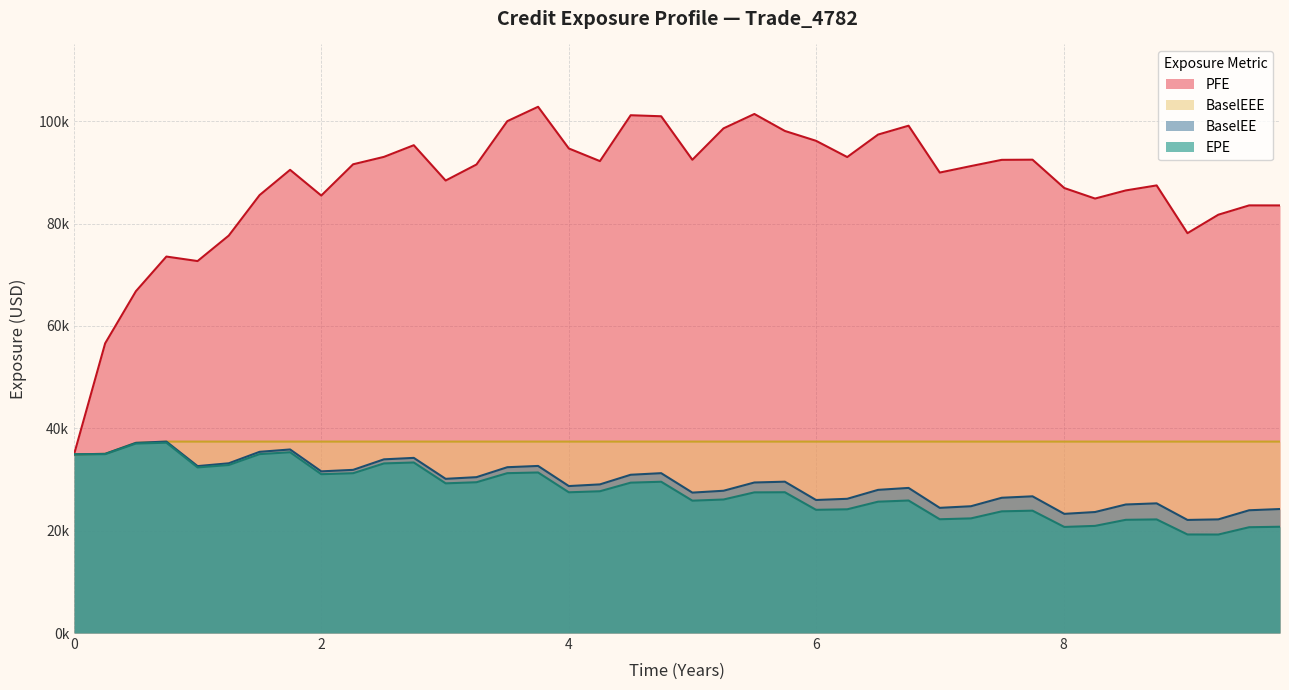

Which series has the largest total across all categories?

PFE